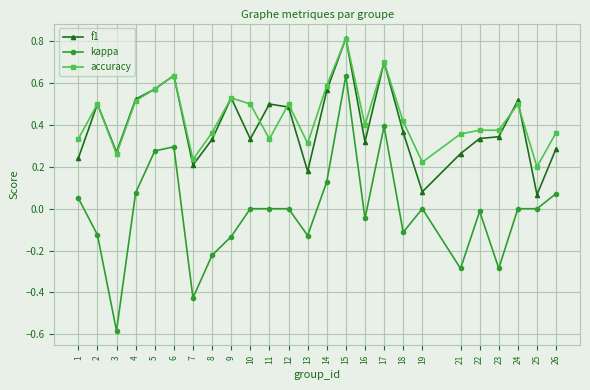

At how many categories does at least one series exceed 0?

25